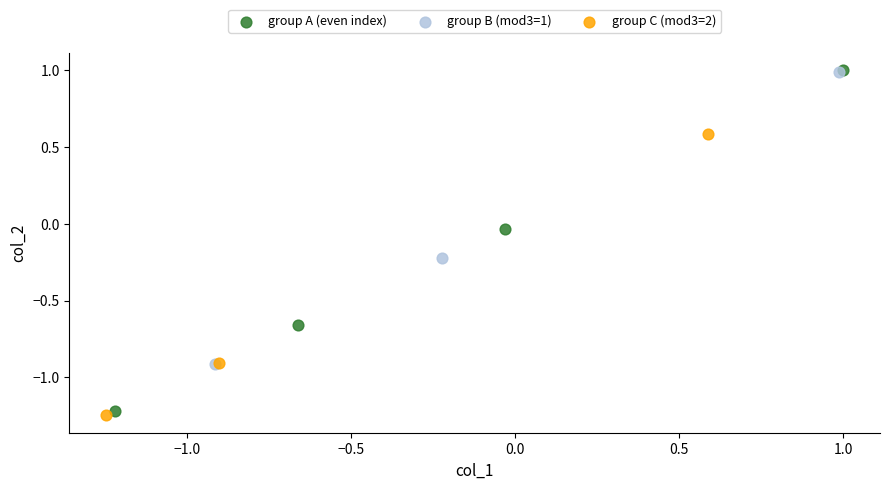

Which series has the largest Y range (max minus min)?

group A (even index)